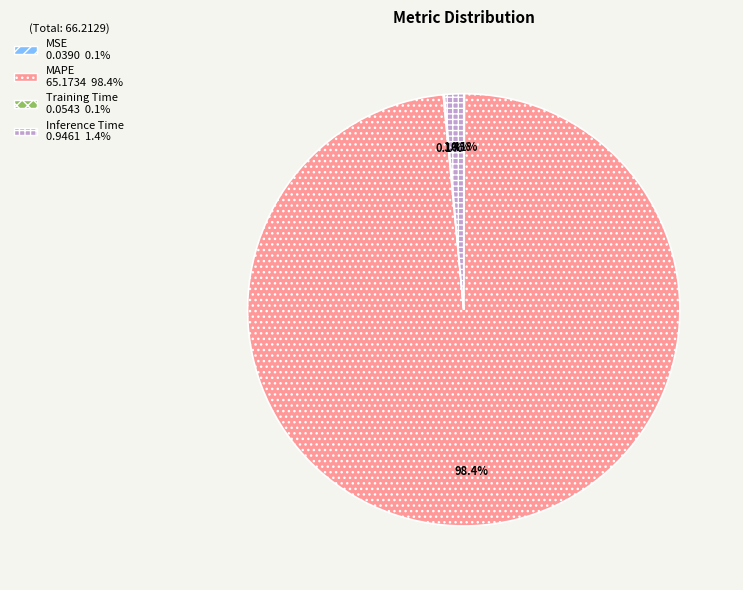

Is there any slice that represents more than half of the pie?

Yes